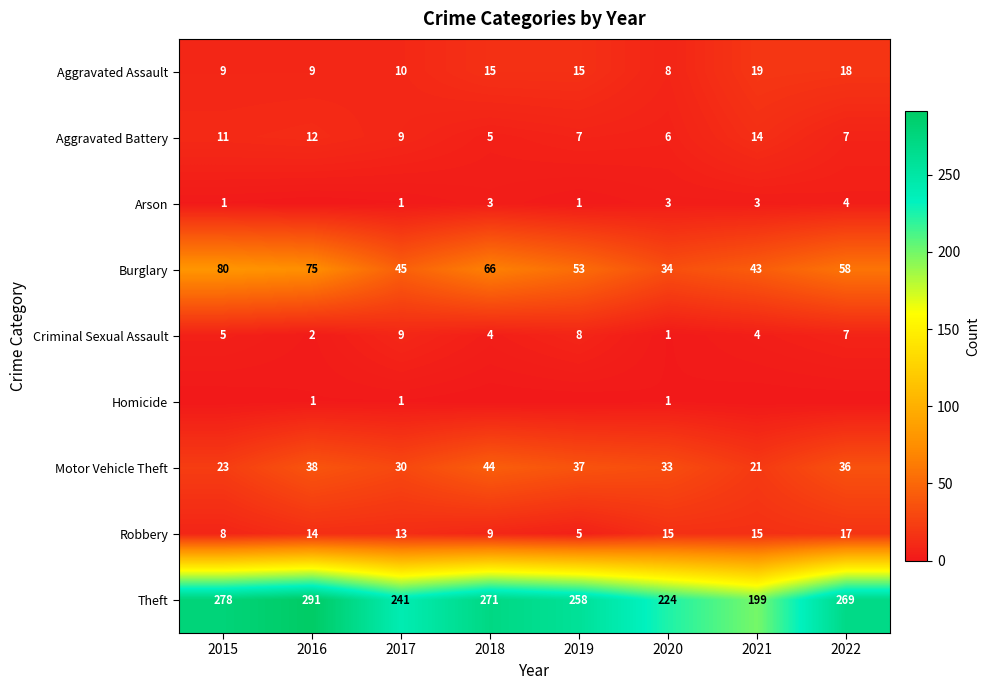

What value does the Theft series have at 2016, to the nearest 10?

290